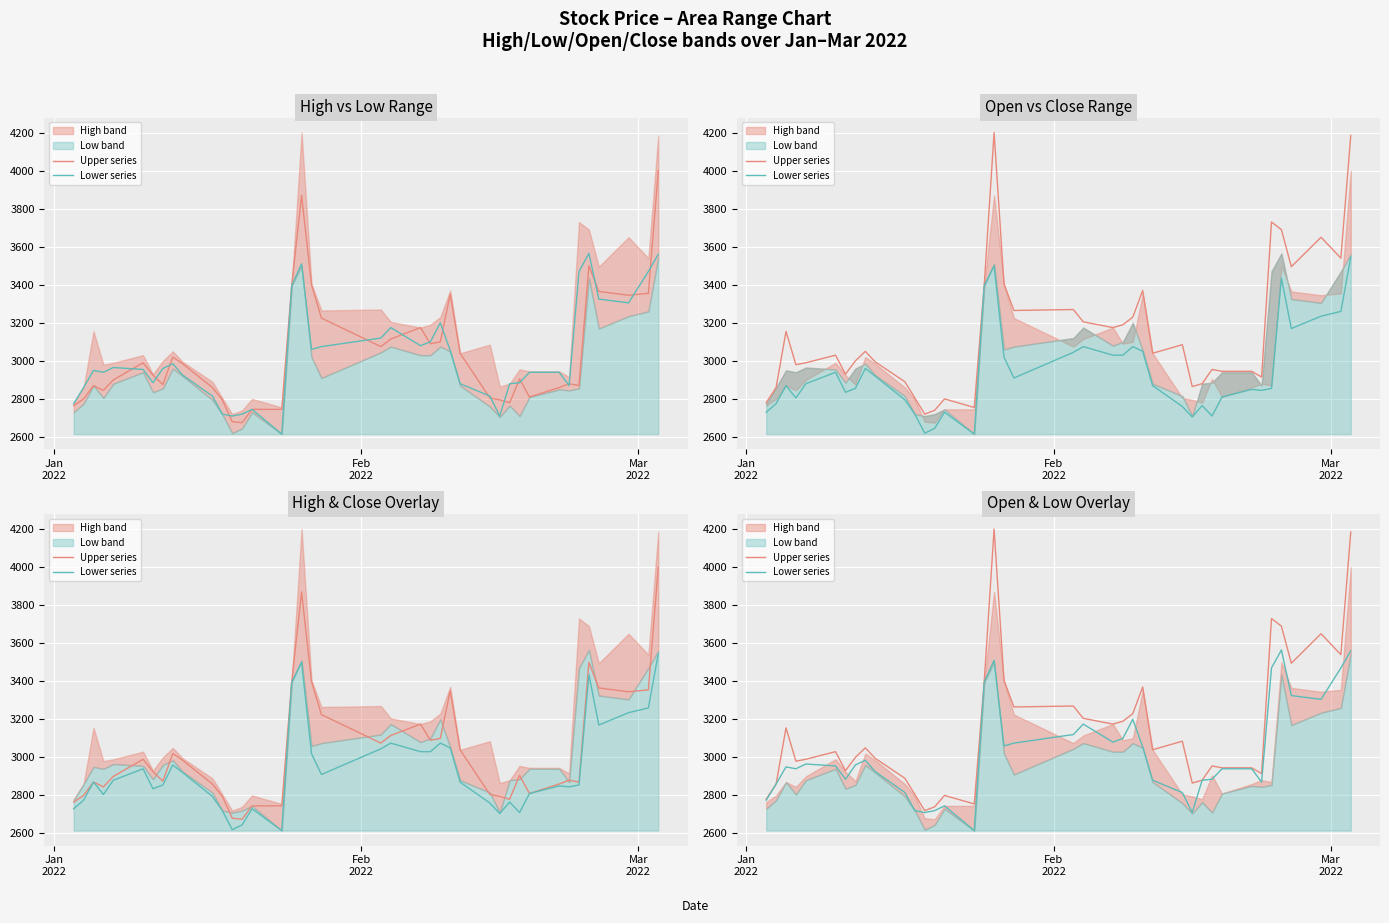

List the series in order of their overall mean, highest first.

Upper series, Lower series